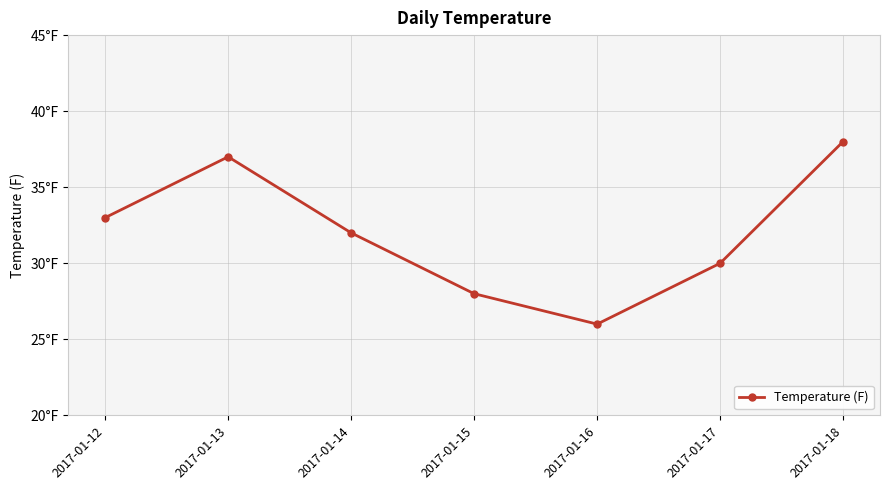

What is the change in value from 2017-01-14 to 2017-01-16?

-6